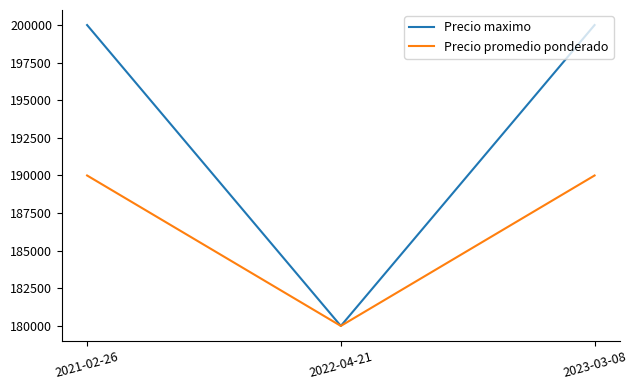

What is the smallest value displayed?

180000